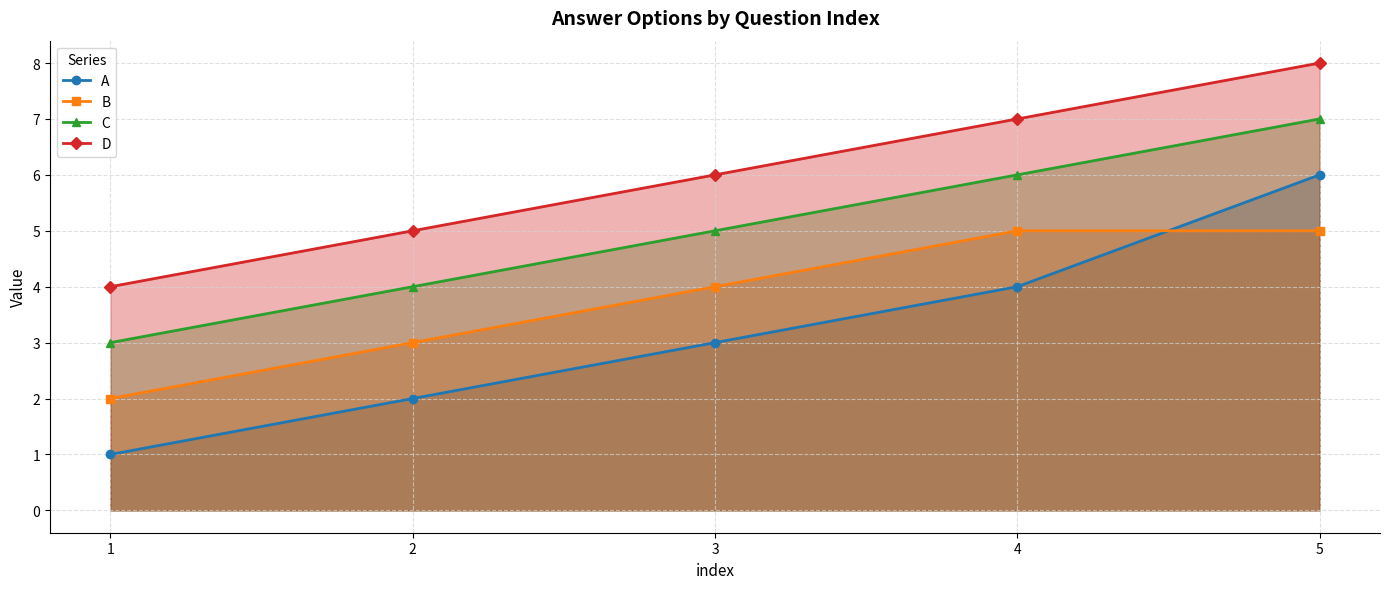

Which has a higher value, 1 or 2?

2